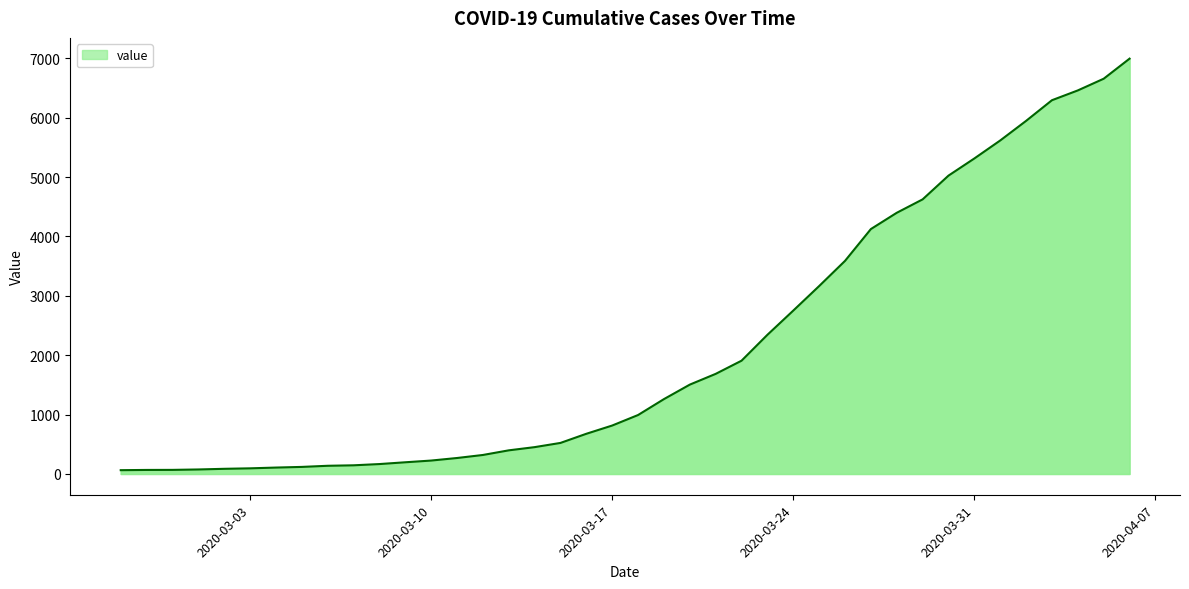

What is the greatest value displayed?

6995